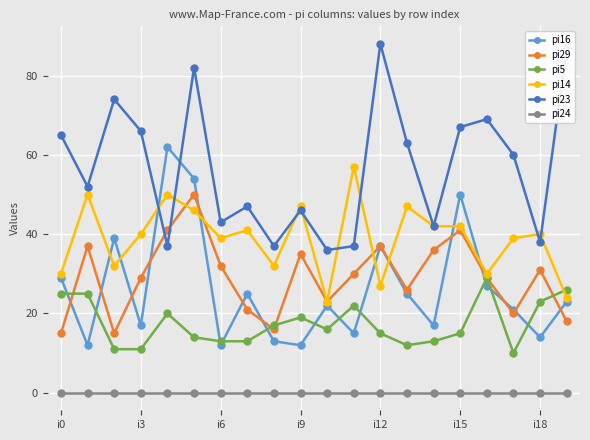

True or false: pi24 and pi16 cross at least once.

False